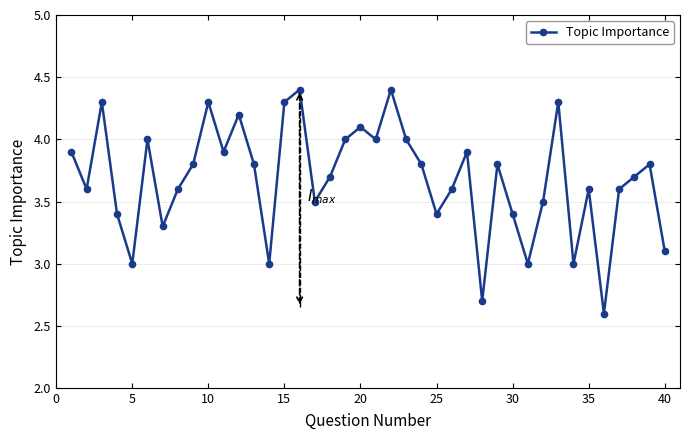

True or false: the data has more than 1 interior local peaks.

True